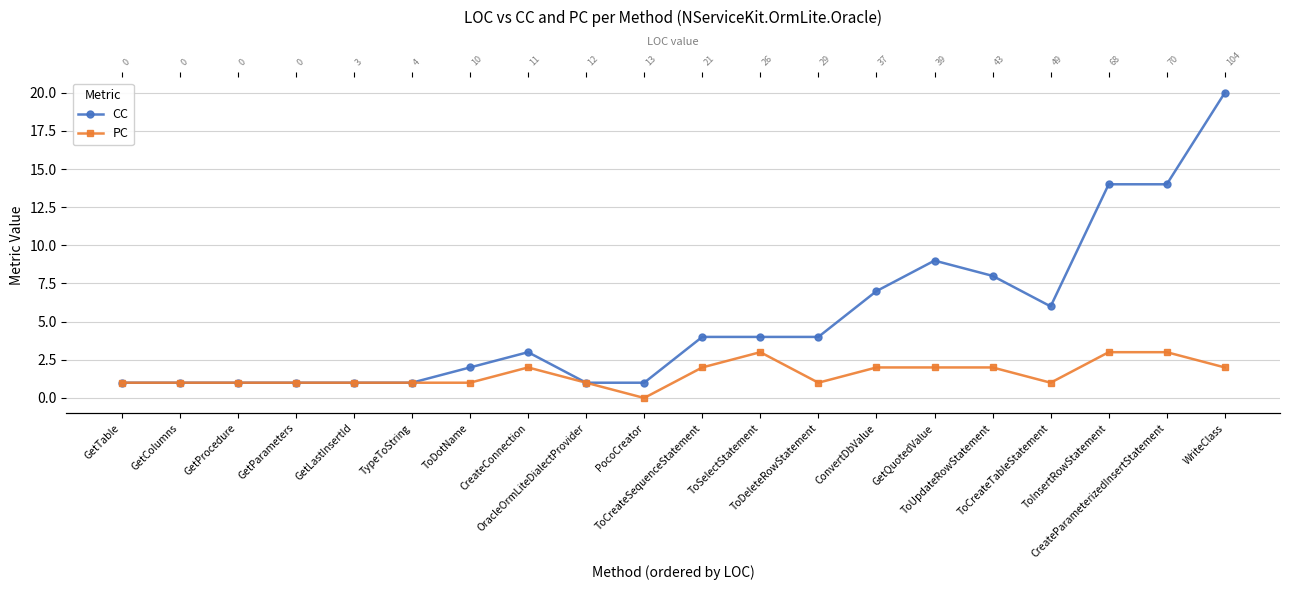

The value of PC at CreateParameterizedInsertStatement is 4. True or false?

False